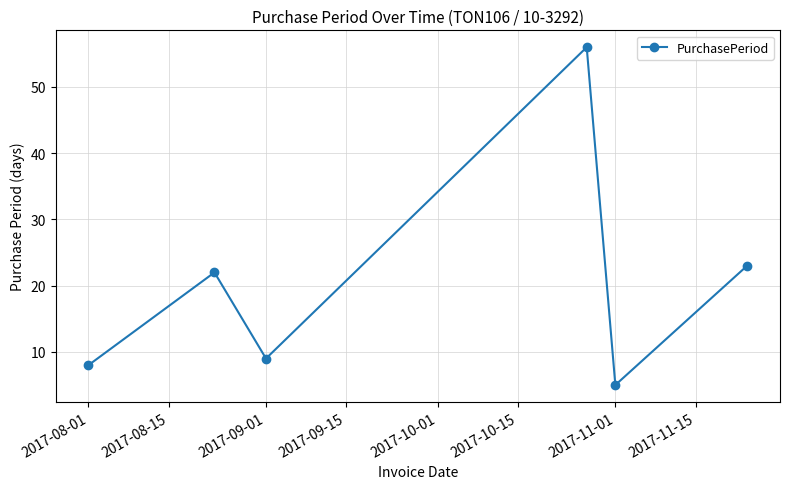

What is the value of the 2nd point from the left?

22